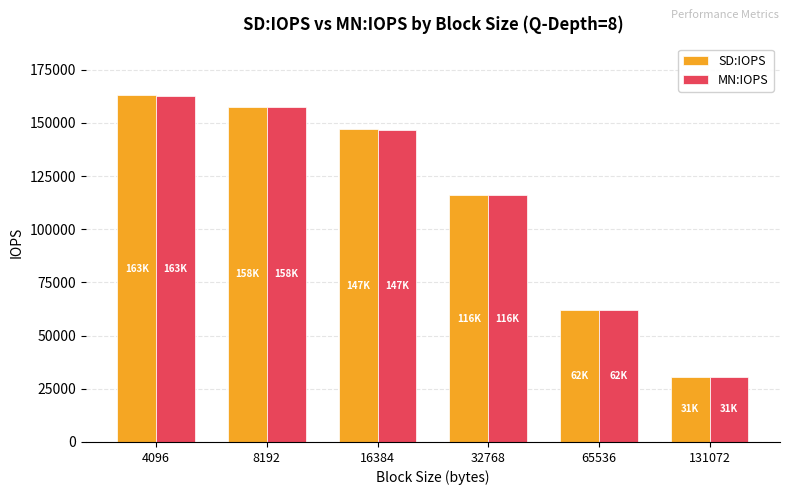

How many data points in SD:IOPS are less than 146950?

3